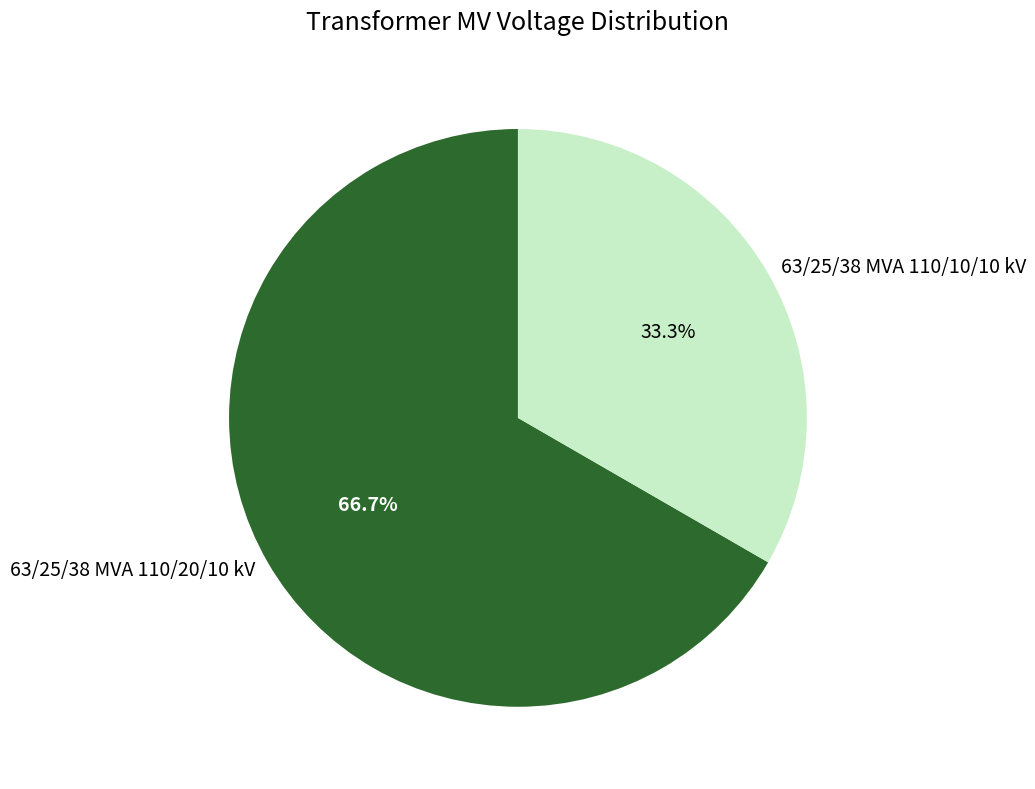

What is the largest slice in the pie chart?

63/25/38 MVA 110/20/10 kV